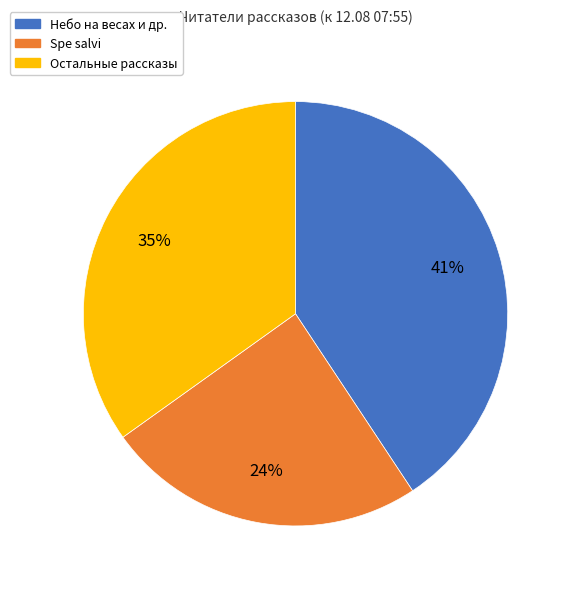

Is there any slice that represents more than half of the pie?

No